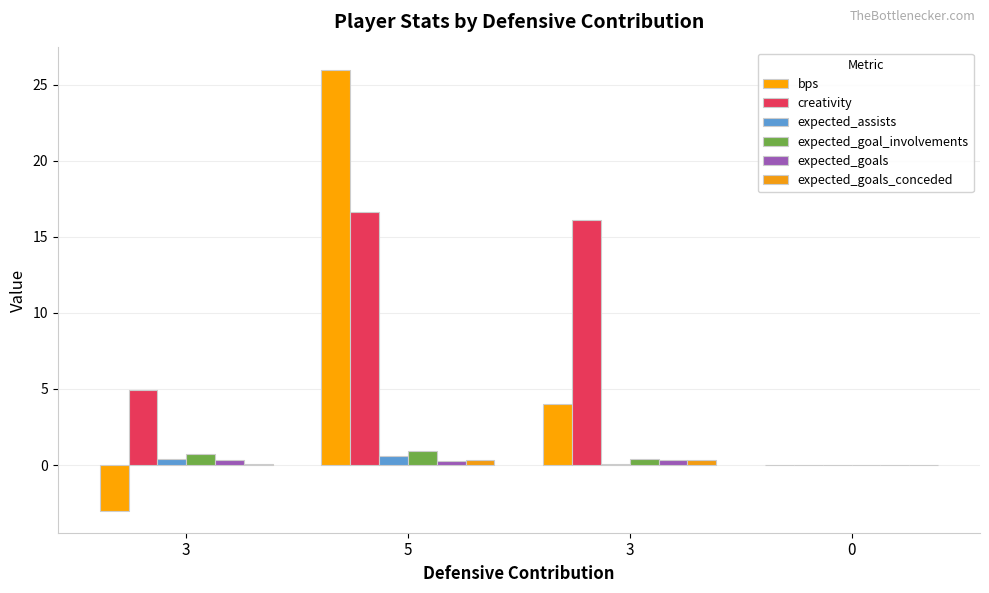

Are the bars grouped side by side (vs. stacked)?

Yes